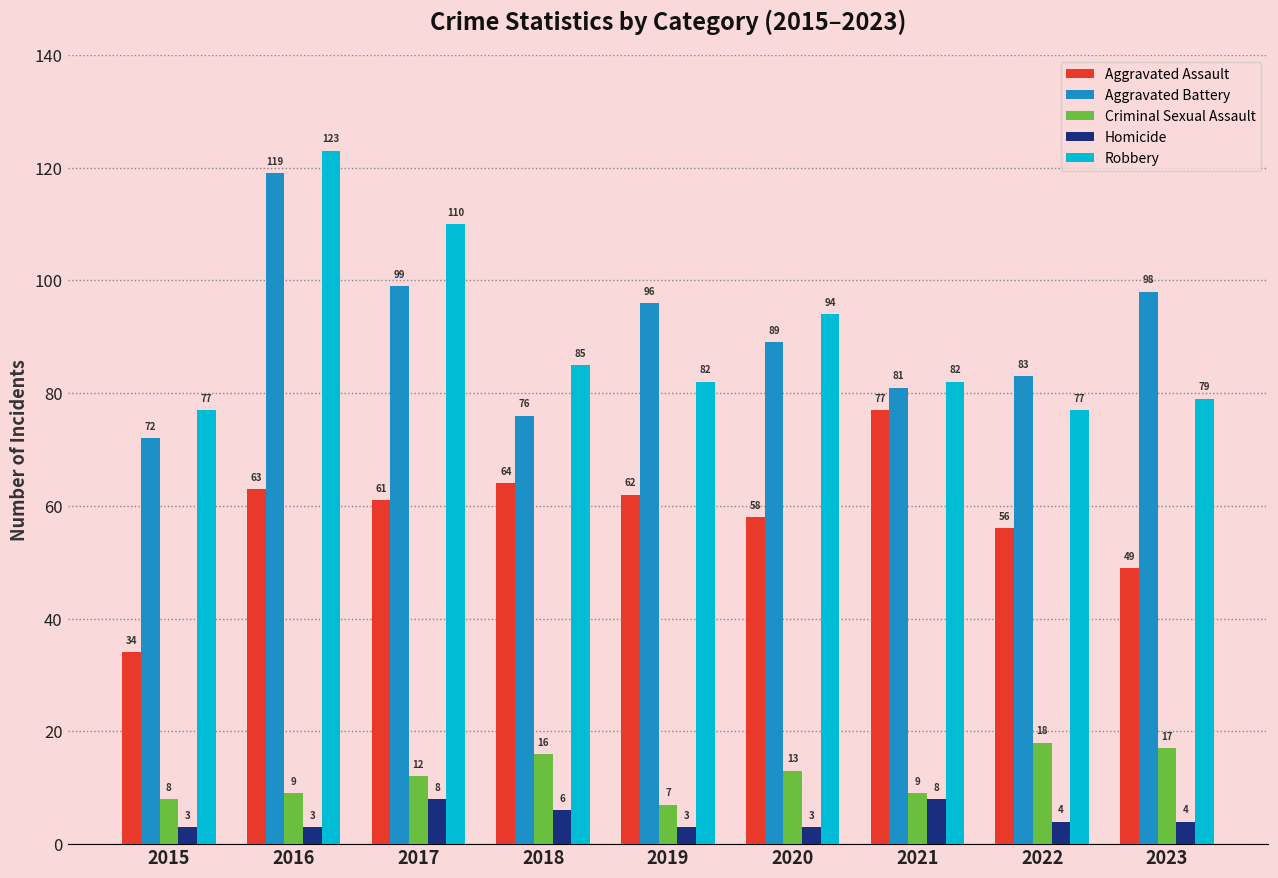

How many groups of bars are there?

9